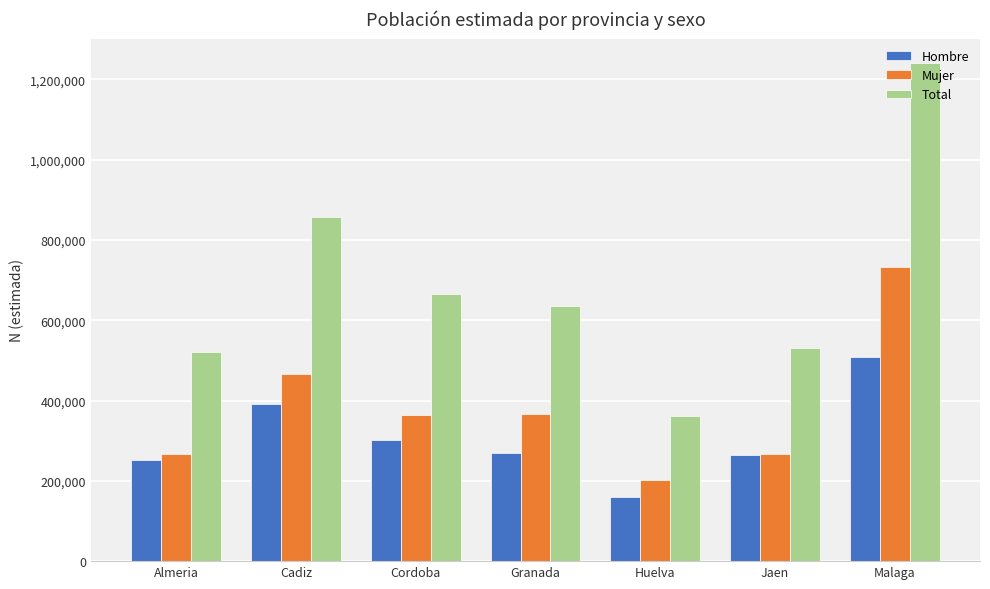

Rank the series by their maximum value, from highest to lowest.

Total, Mujer, Hombre